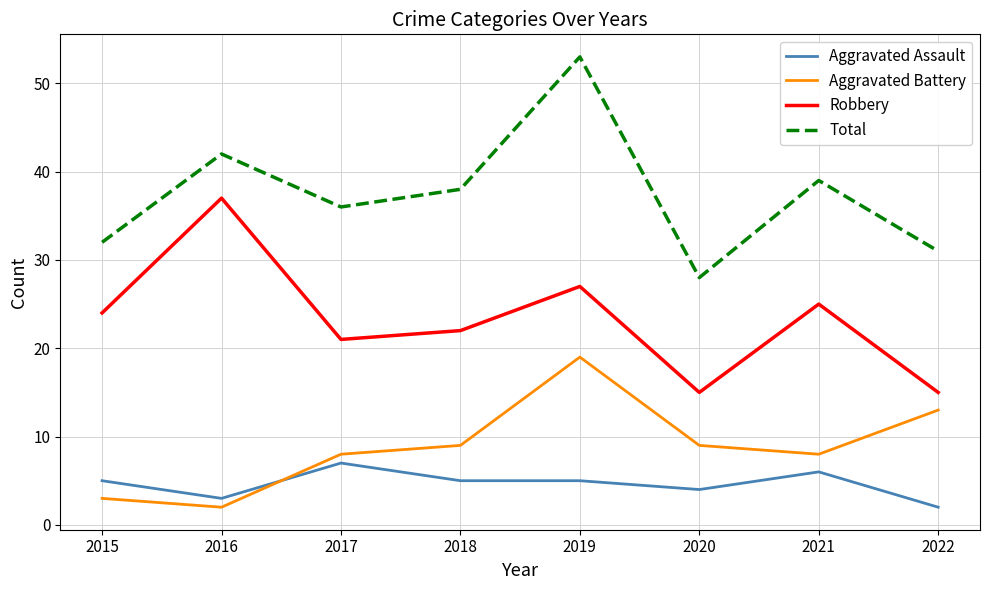

True or false: Aggravated Assault and Robbery intersect in this chart.

False